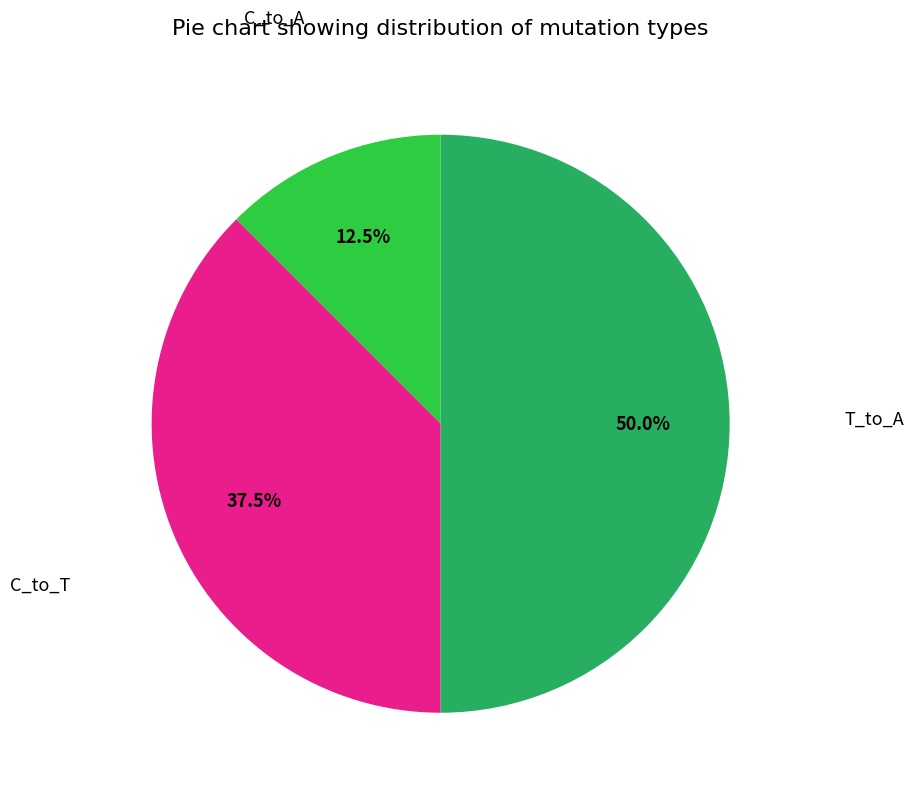

How many segments does this pie chart have?

3